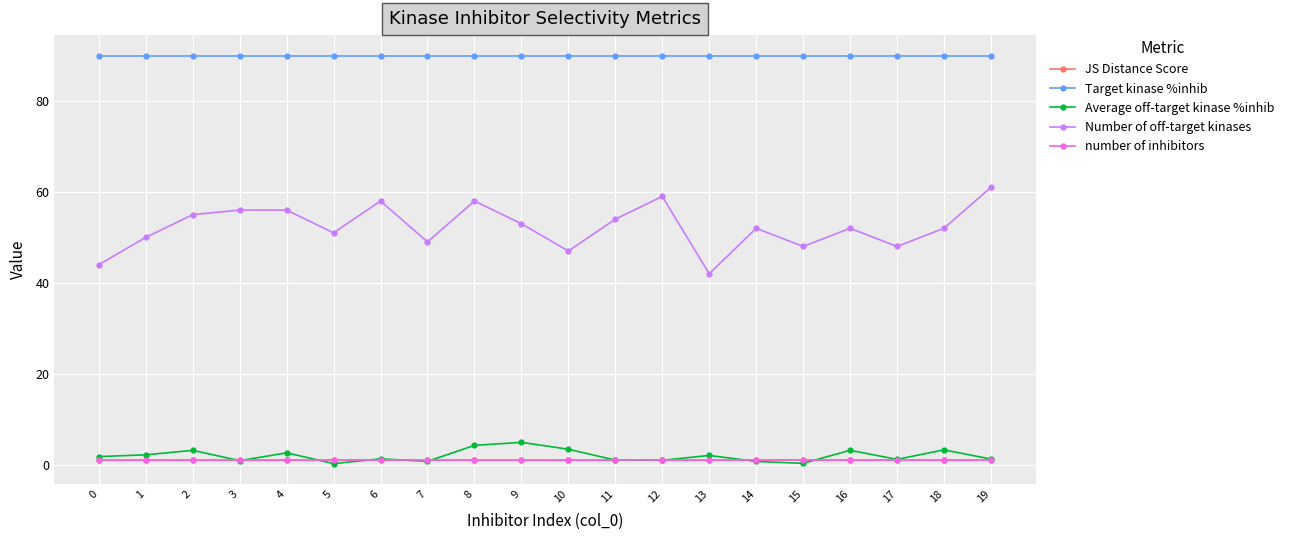

True or false: Average off-target kinase %inhib has more than 1 points higher than both neighbors.

True